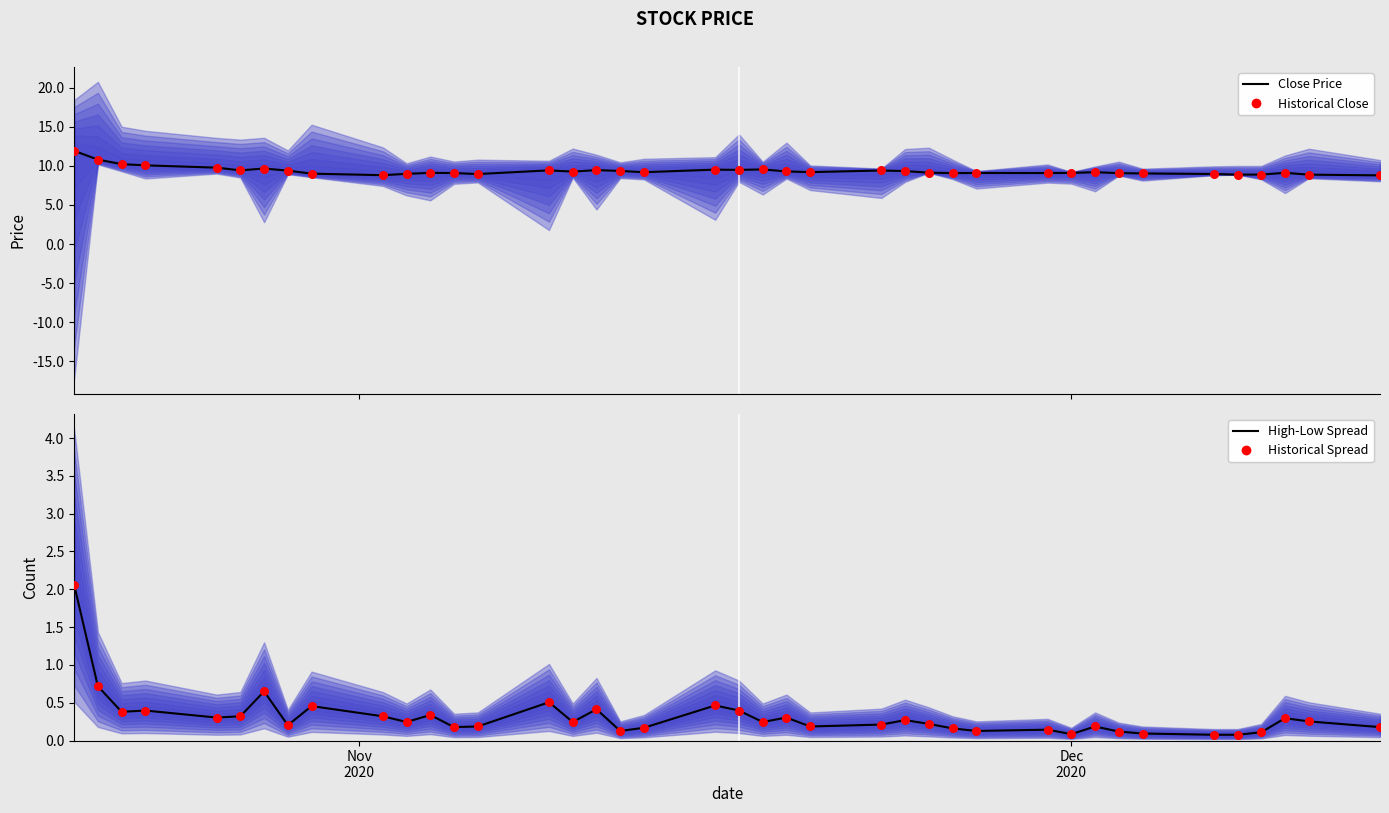

Is the value of Historical Spread at 37 greater than the value of Historical Close at 33?

No